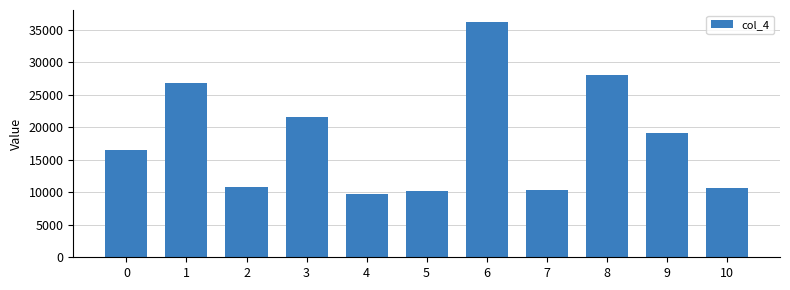

What is the change in value from 1 to 6?

+9416